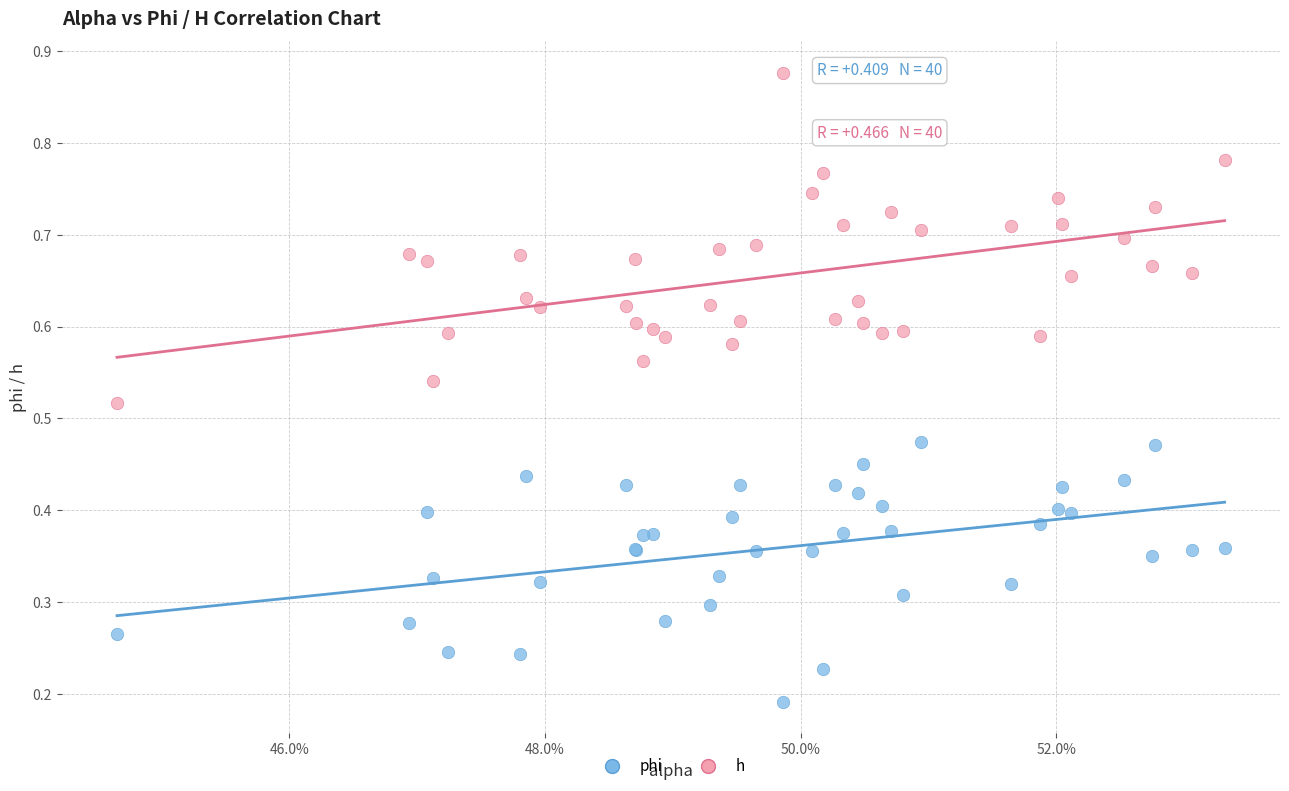

Which series contains the lowest Y value?

phi